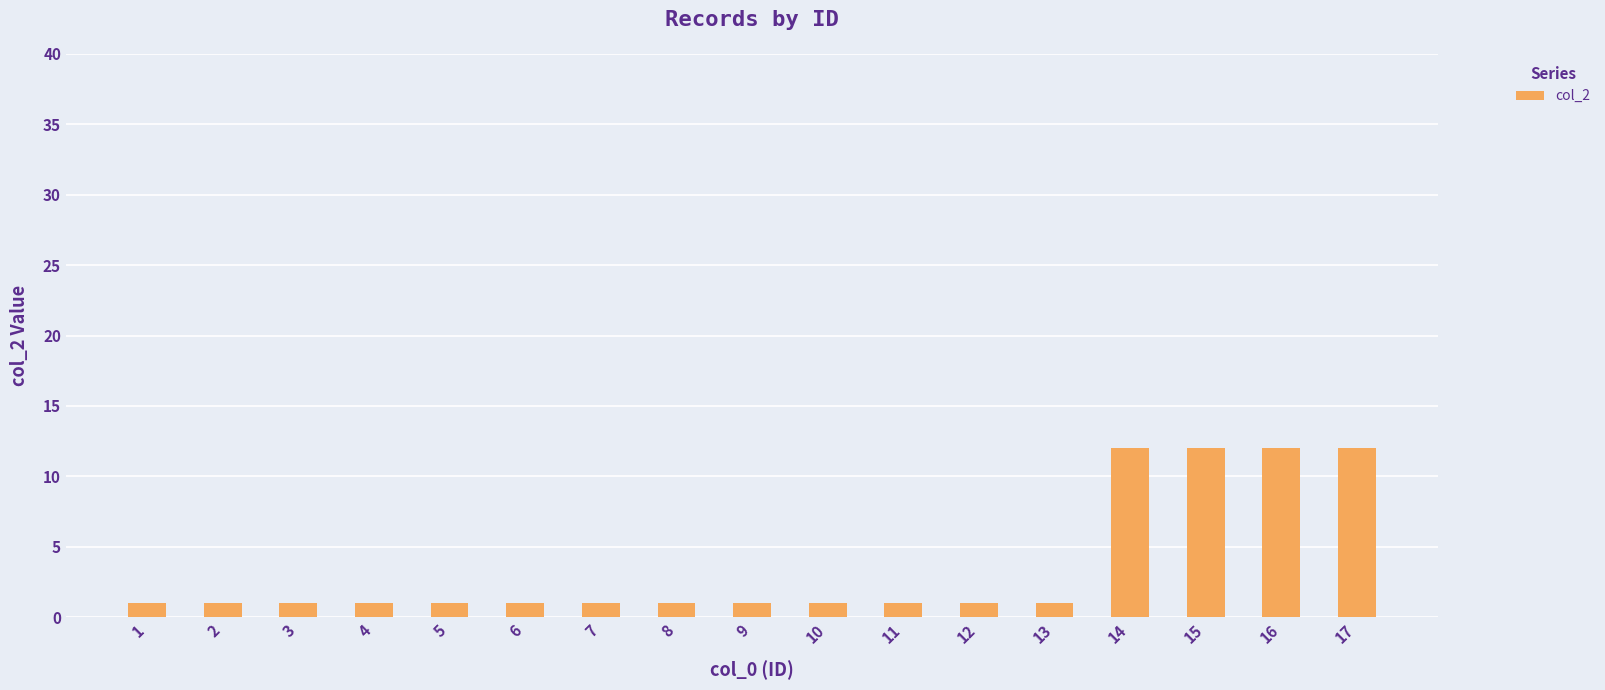

Reading right to left, transcribe all the data shown in this chart.

12	12	12	12	1	1	1	1	1	1	1	1	1	1	1	1	1